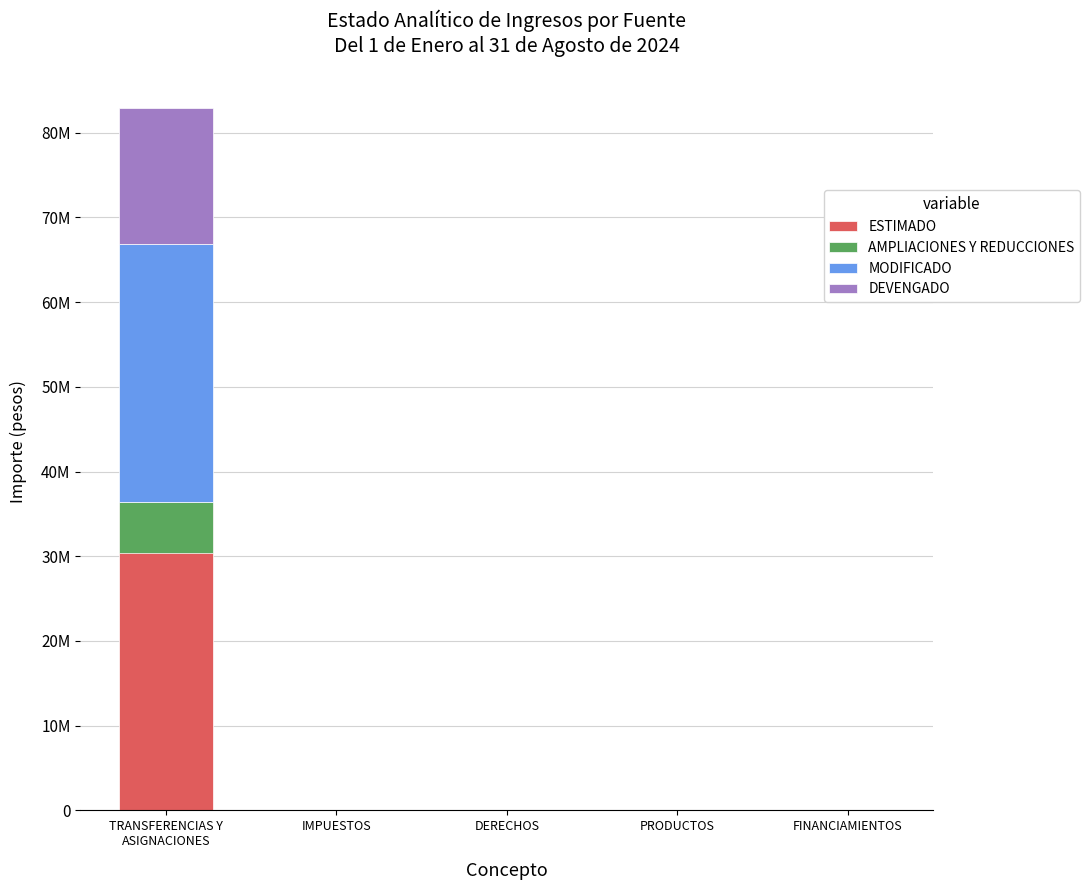

True or false: ESTIMADO has a value of 0.0 at PRODUCTOS.

True